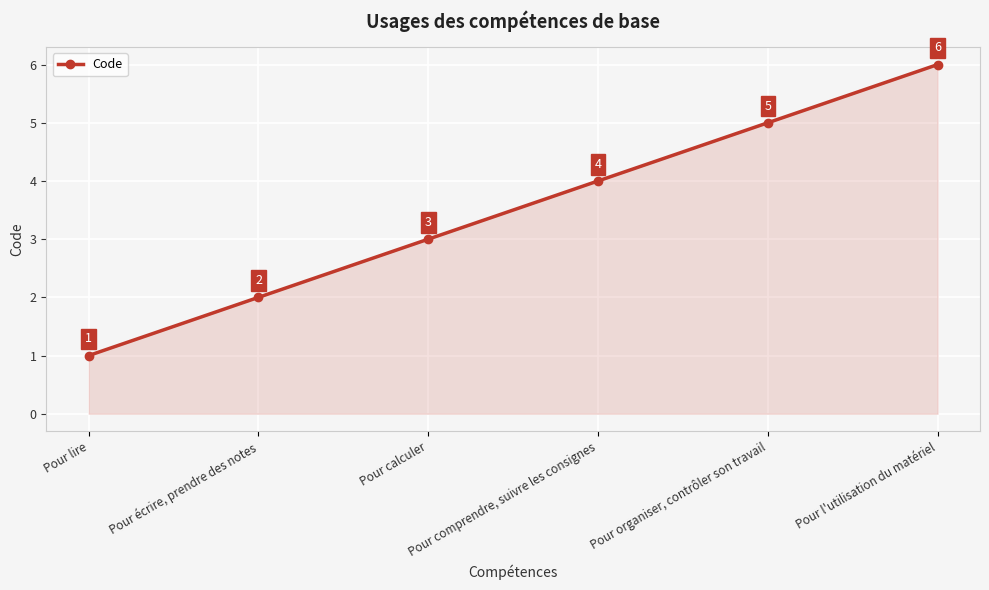

At which label is the value closest to 3?

Pour calculer